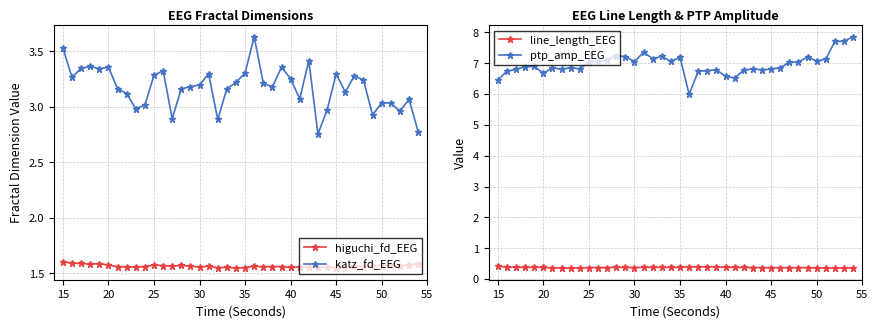

True or false: higuchi_fd_EEG and katz_fd_EEG cross at least once.

False